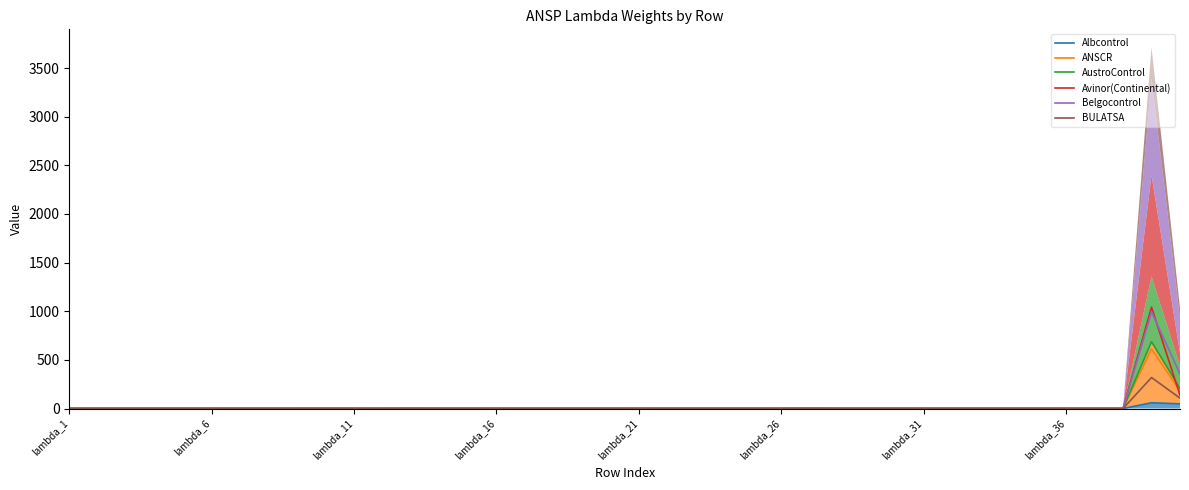

At 9, list the series in order from largest to smallest.

Avinor(Continental), AustroControl, Belgocontrol, Albcontrol, ANSCR, BULATSA